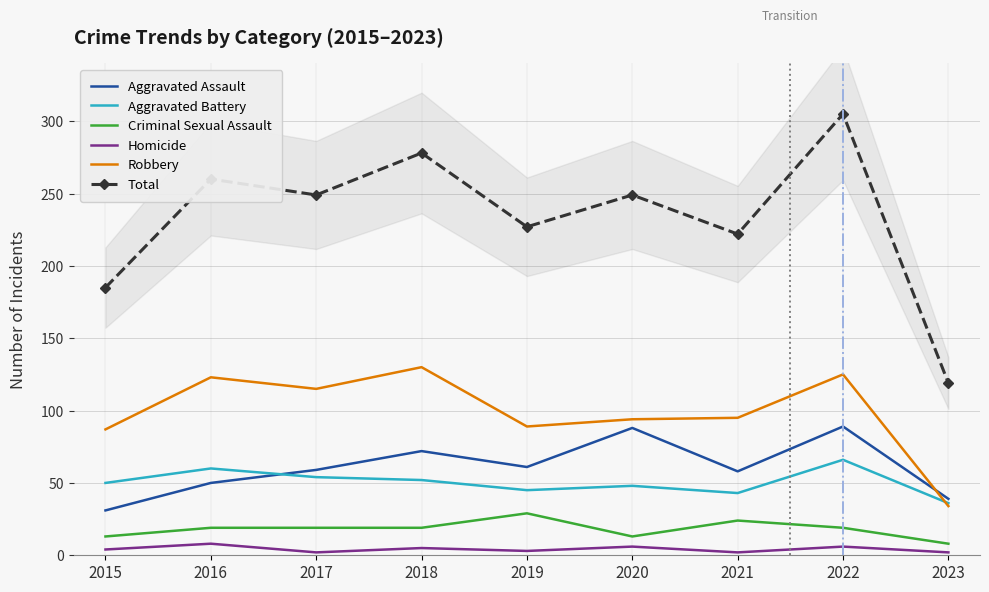

The Robbery series shows 149 at 2015. True or false?

False